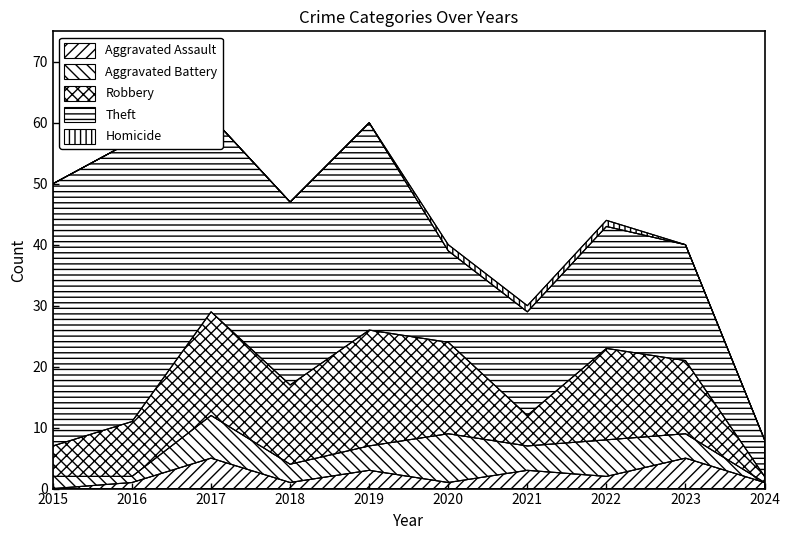

Between 2017 and 2021, which series saw the biggest shift?

Theft